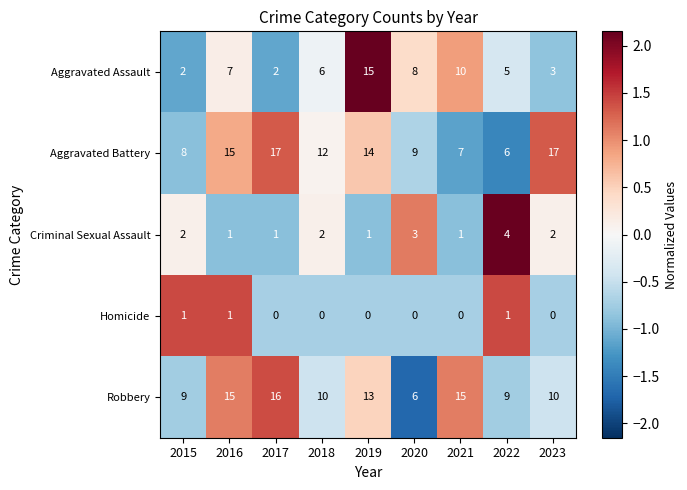

At how many categories does at least one series exceed 0?

9